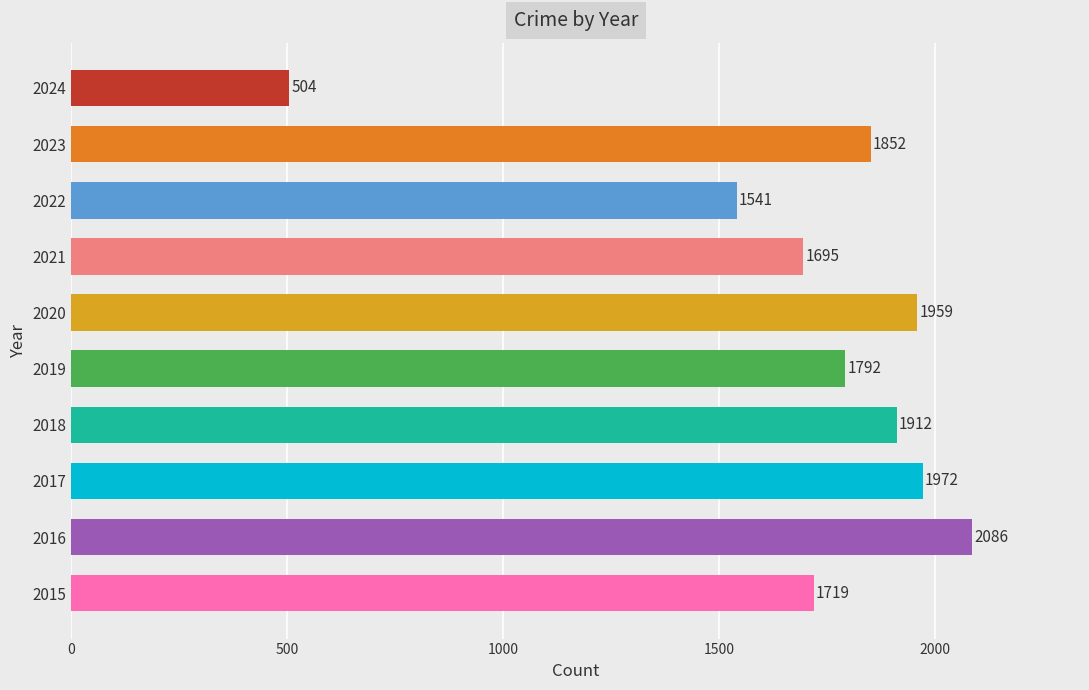

The value at 2019 is 496. True or false?

False